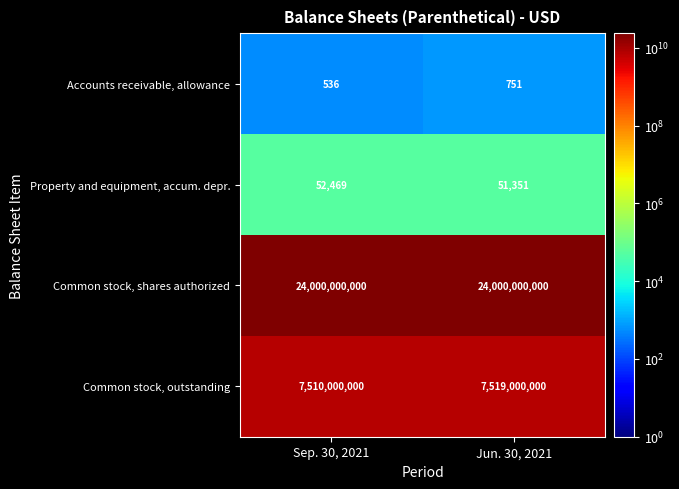

Which series has the widest spread of values?

Common stock, outstanding